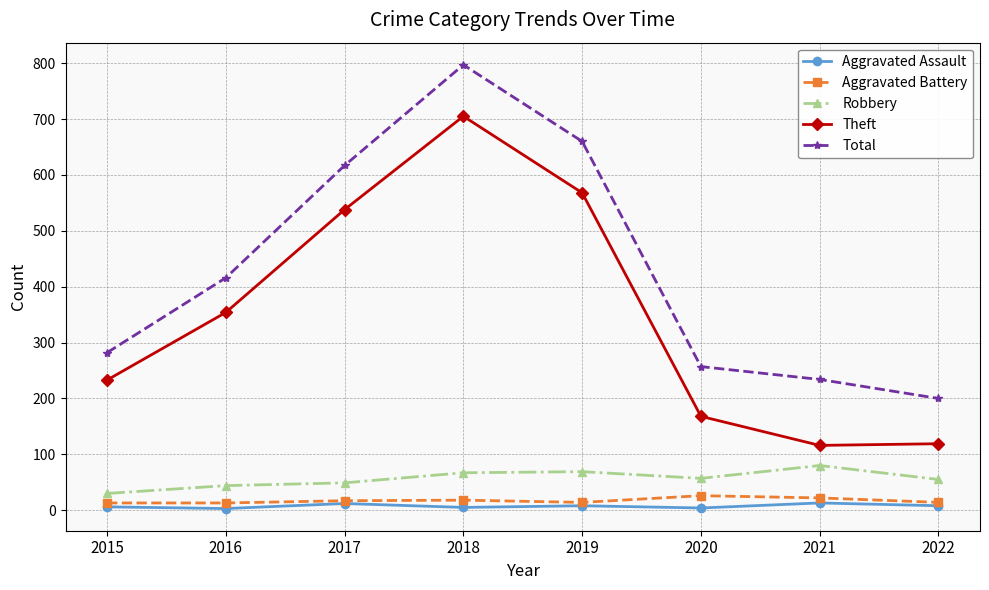

At which label does Theft reach its peak?

2018